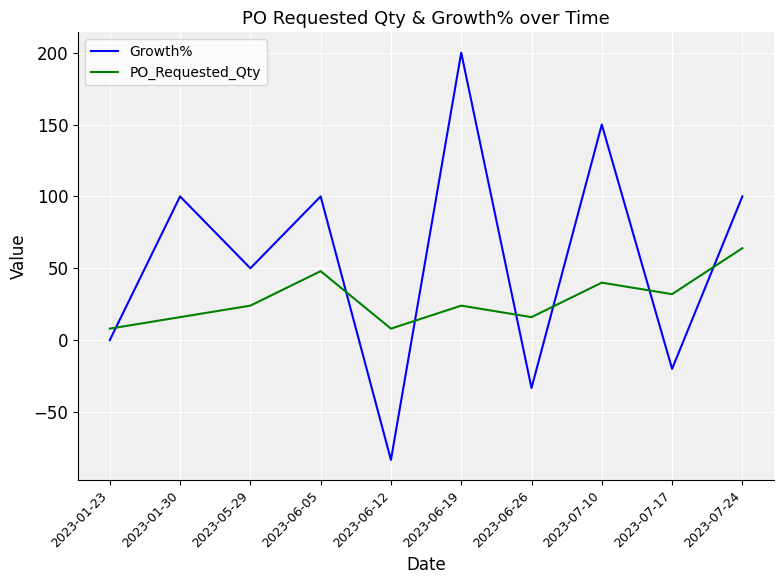

Which category has the lowest value across all series?

2023-06-12